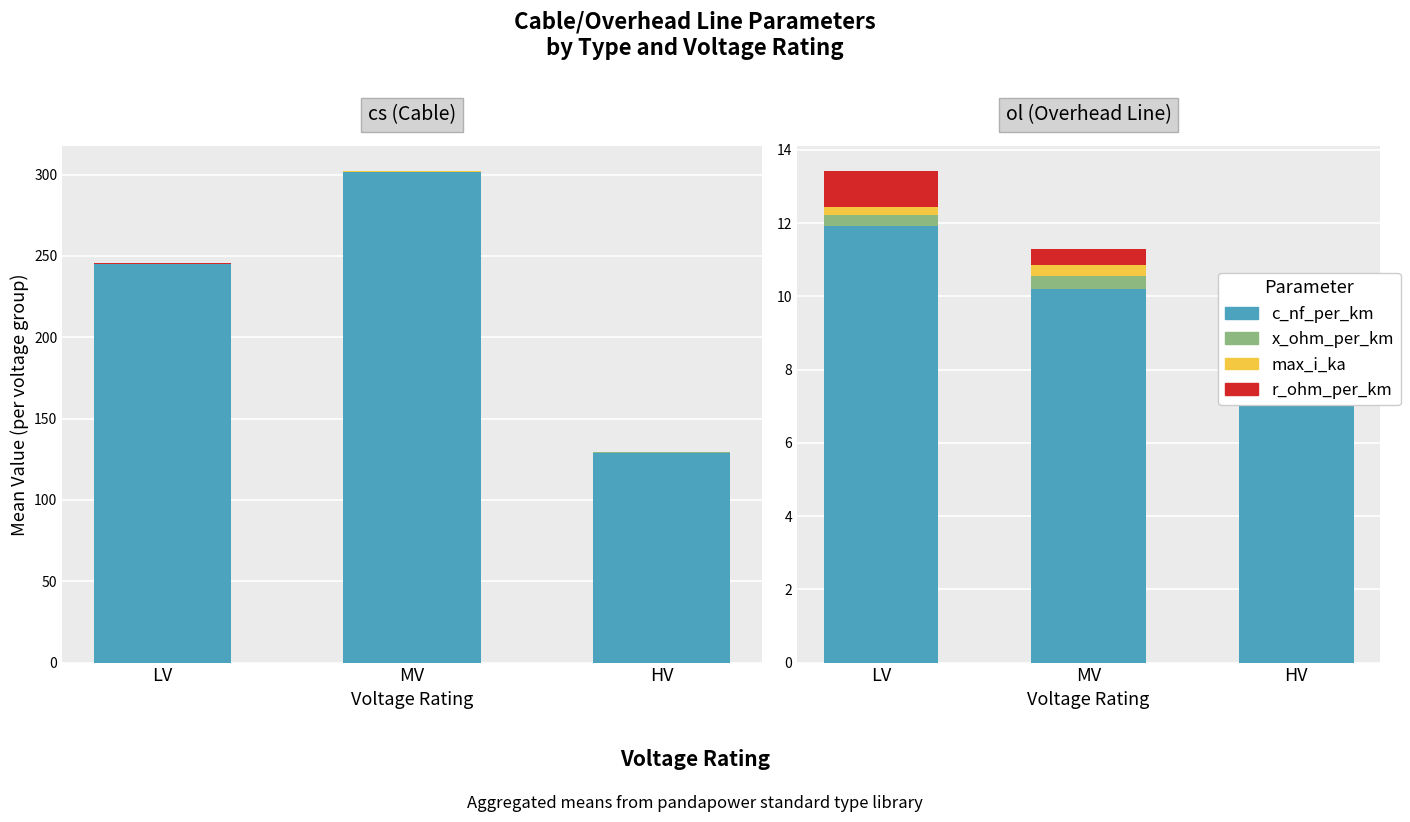

How many data points does each series have?

3